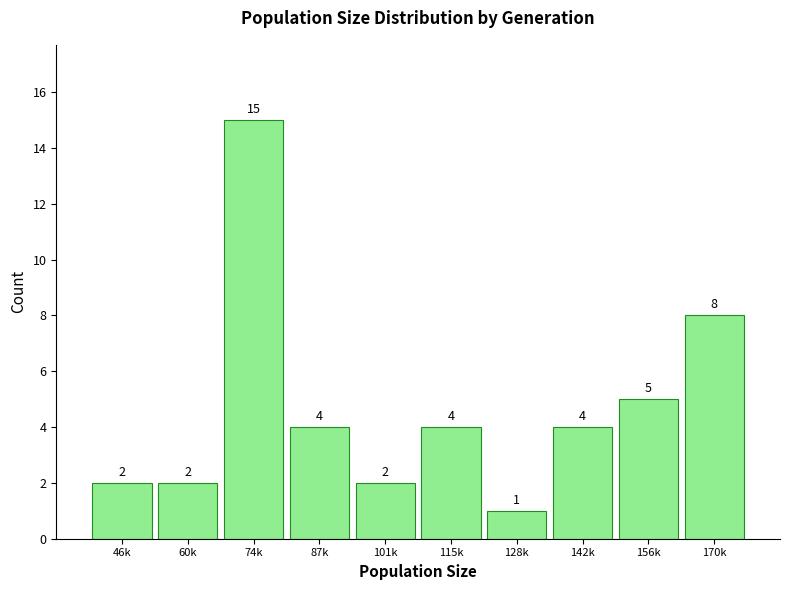

Reading left to right, list all the values displayed in this chart.

2	2	15	4	2	4	1	4	5	8